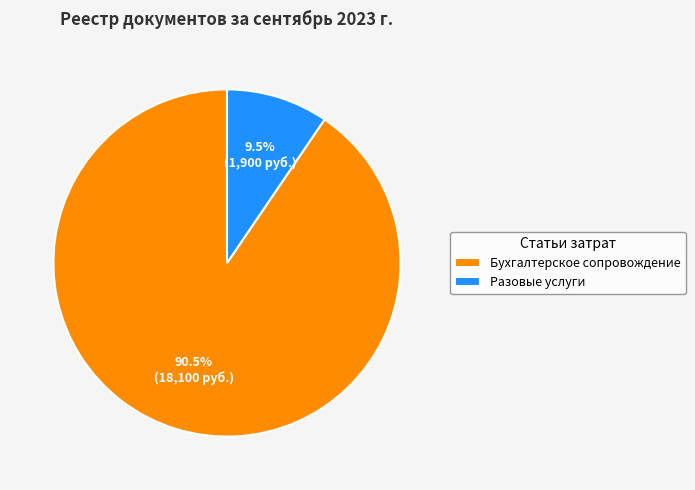

Rank the categories by value from highest to lowest.

Бухгалтерское сопровождение, Разовые услуги